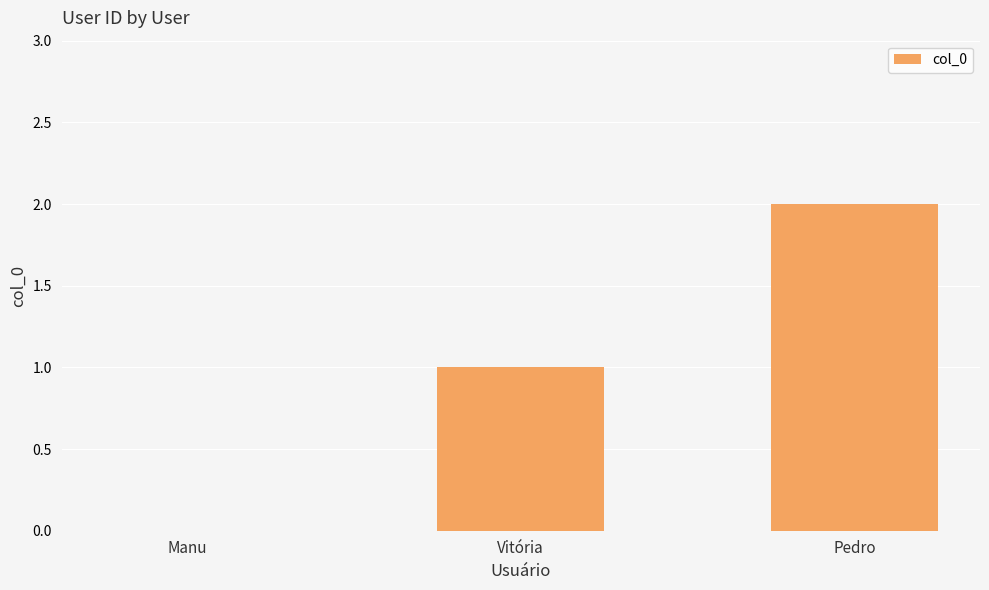

What is the sum of all values?

3